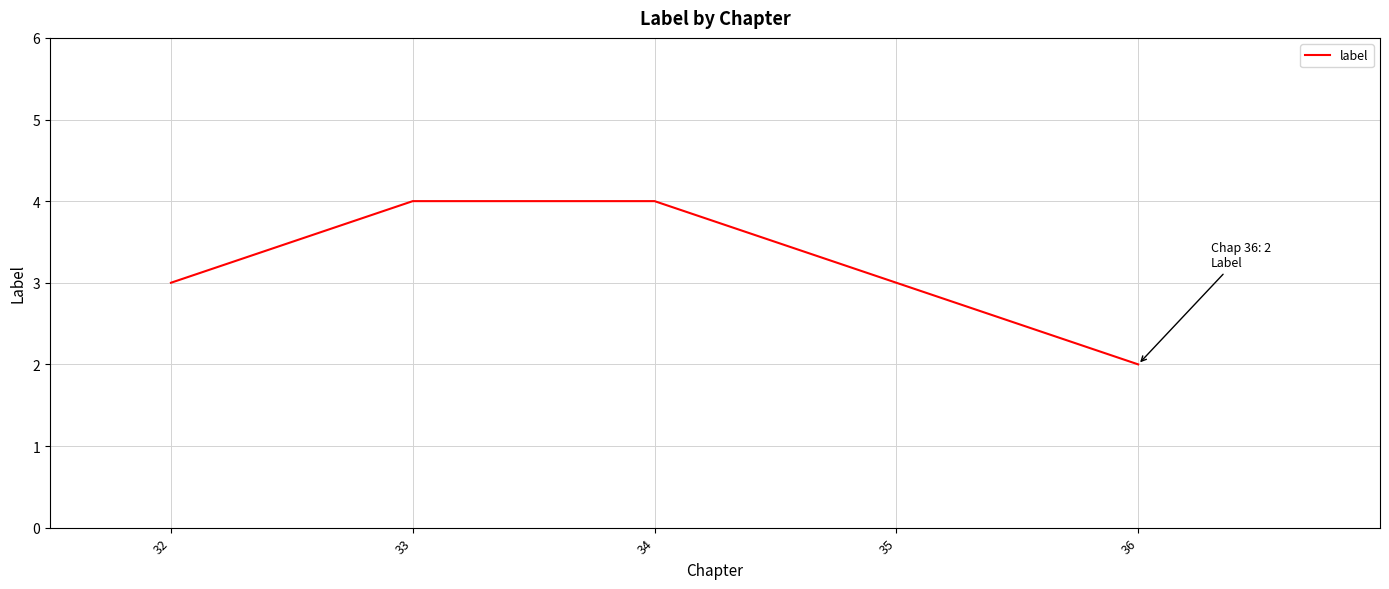

Reading left to right, extract all data points from this chart.

32=3	33=4	34=4	35=3	36=2